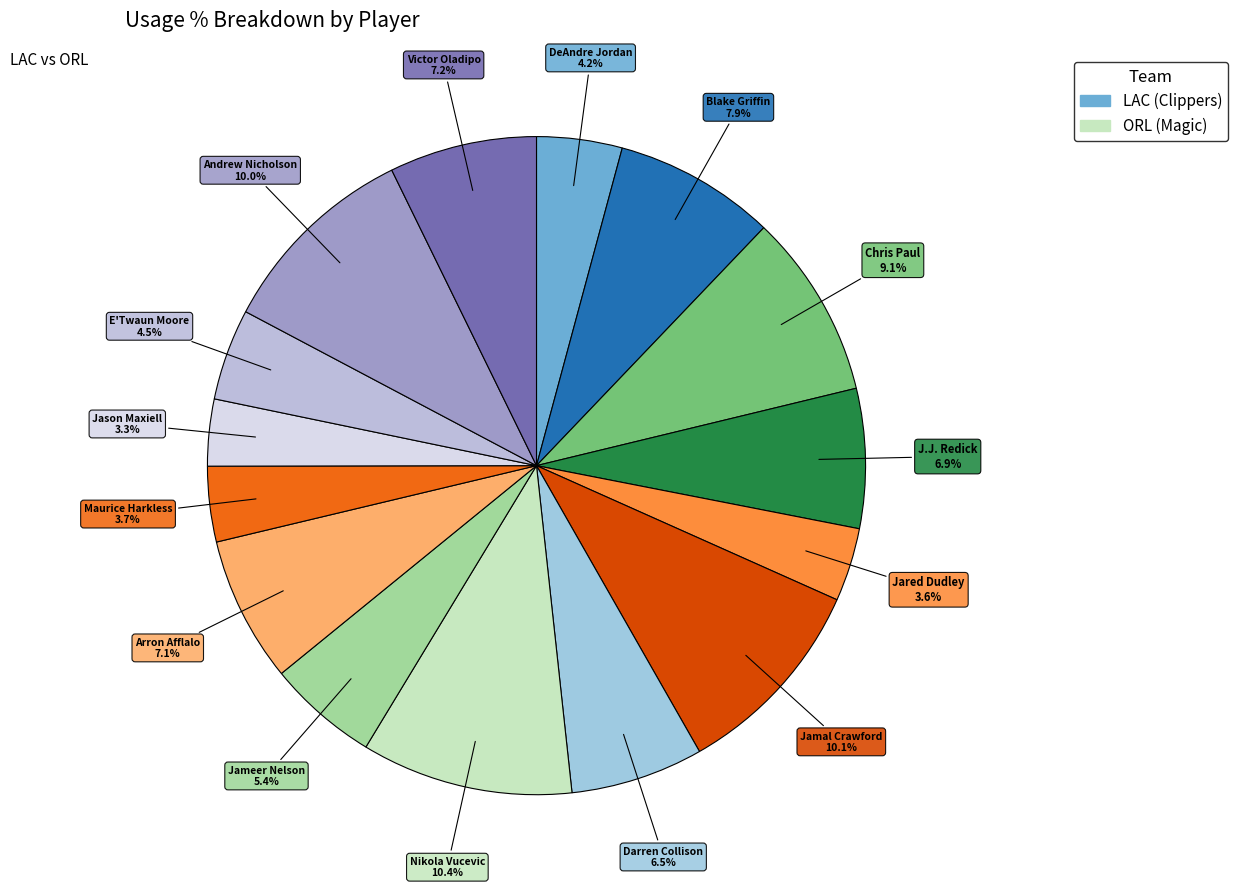

How many segments does this pie chart have?

15